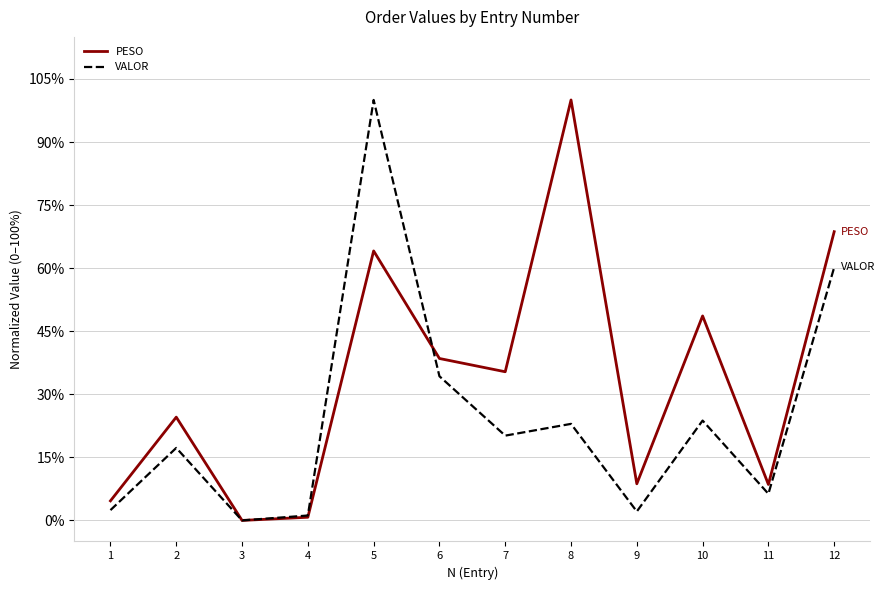

At which category is the sum across all series the highest?

5